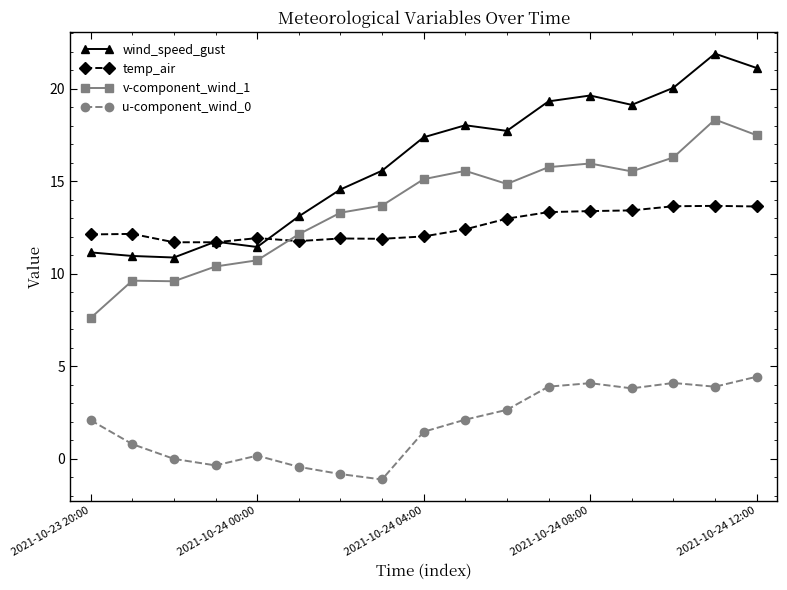

In u-component_wind_0, how many points are higher than both neighbors (excluding endpoints)?

3